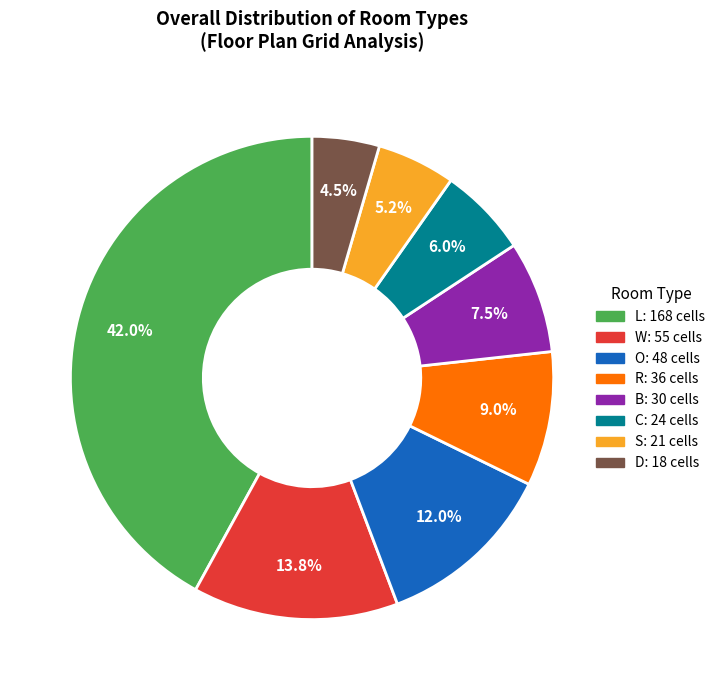

What portion of the pie excludes R?

91.0%